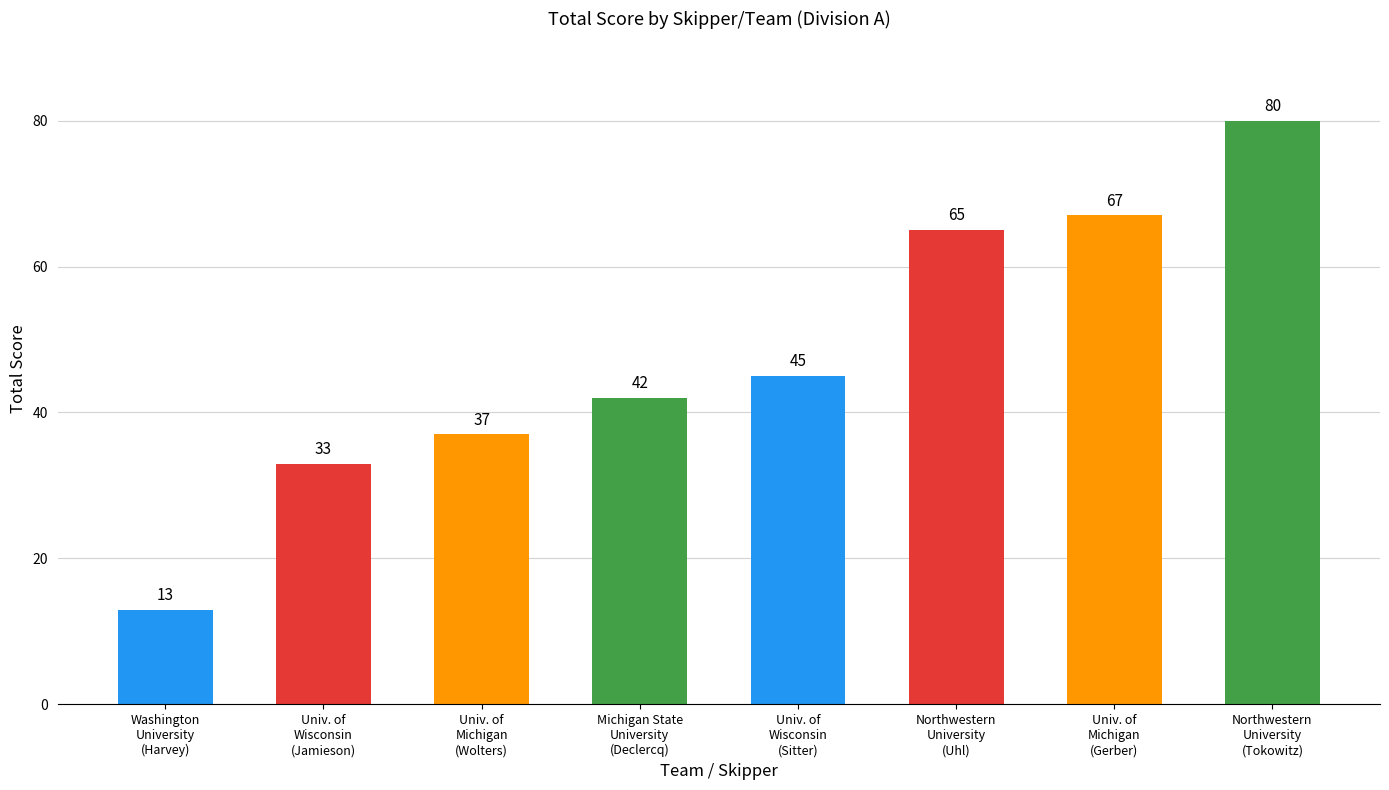

Reading right to left, list all the values displayed in this chart.

Northwestern
University
(Tokowitz)=80	Univ. of
Michigan
(Gerber)=67	Northwestern
University
(Uhl)=65	Univ. of
Wisconsin
(Sitter)=45	Michigan State
University
(Declercq)=42	Univ. of
Michigan
(Wolters)=37	Univ. of
Wisconsin
(Jamieson)=33	Washington
University
(Harvey)=13